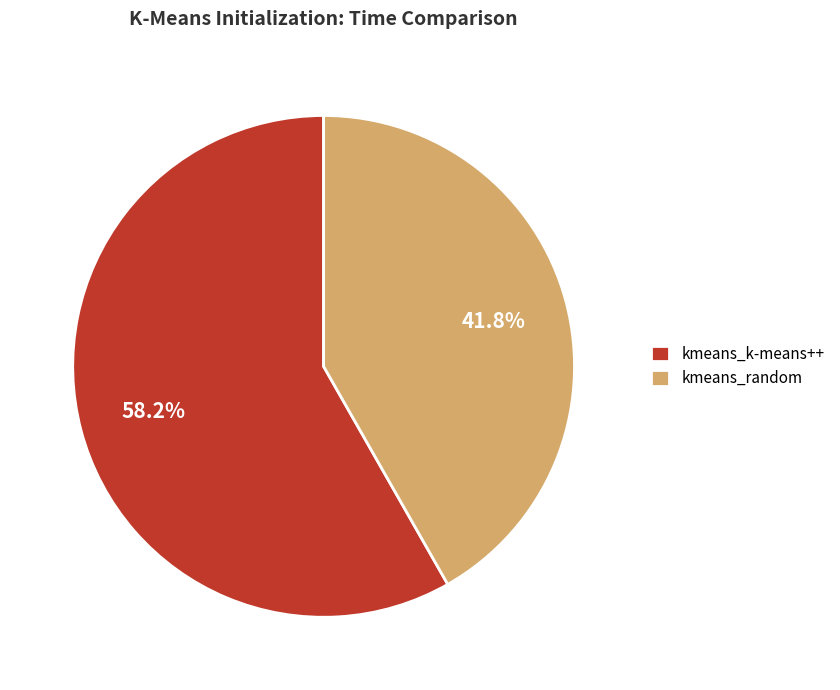

What percentage do kmeans_random and kmeans_k-means++ together represent?

100.0%